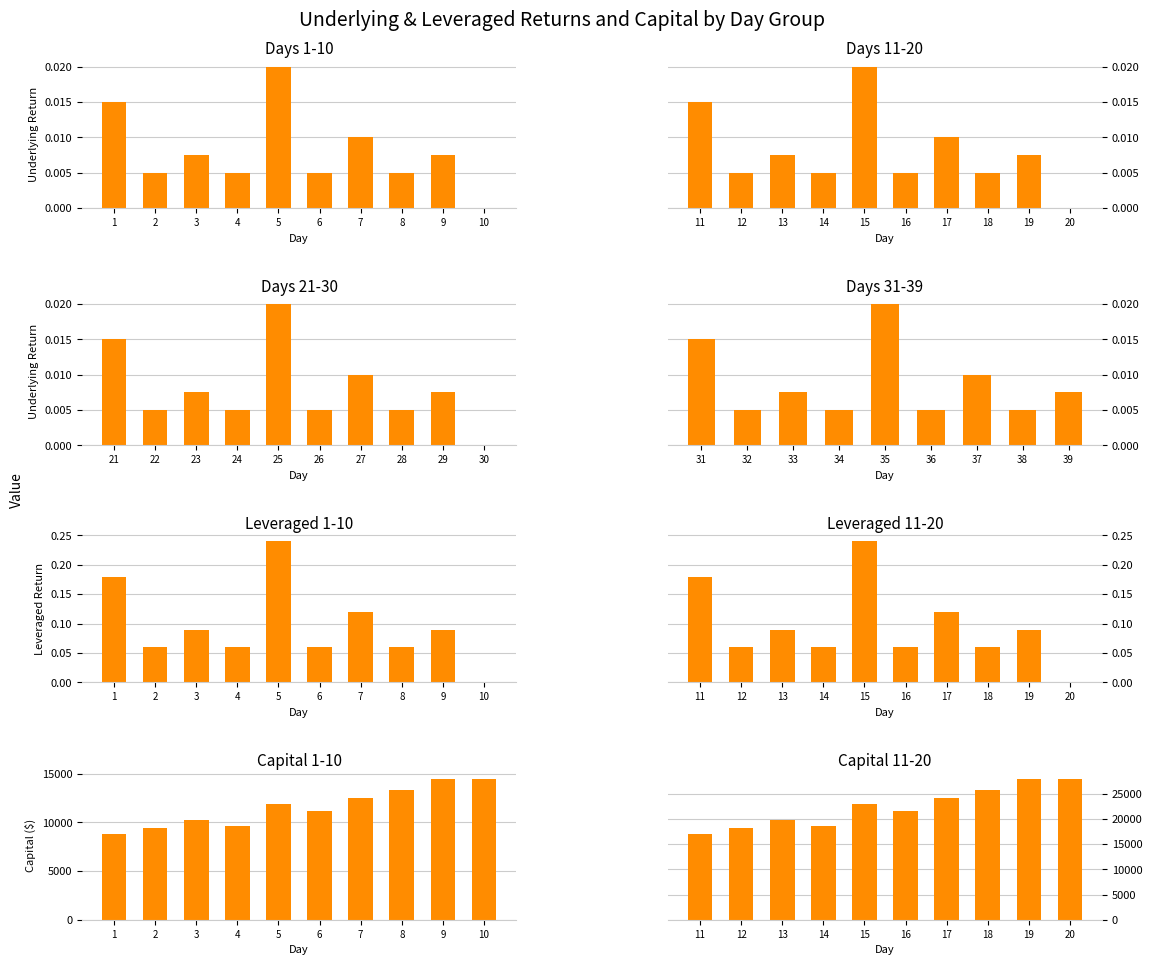

Which series has the largest total across all categories?

Capital